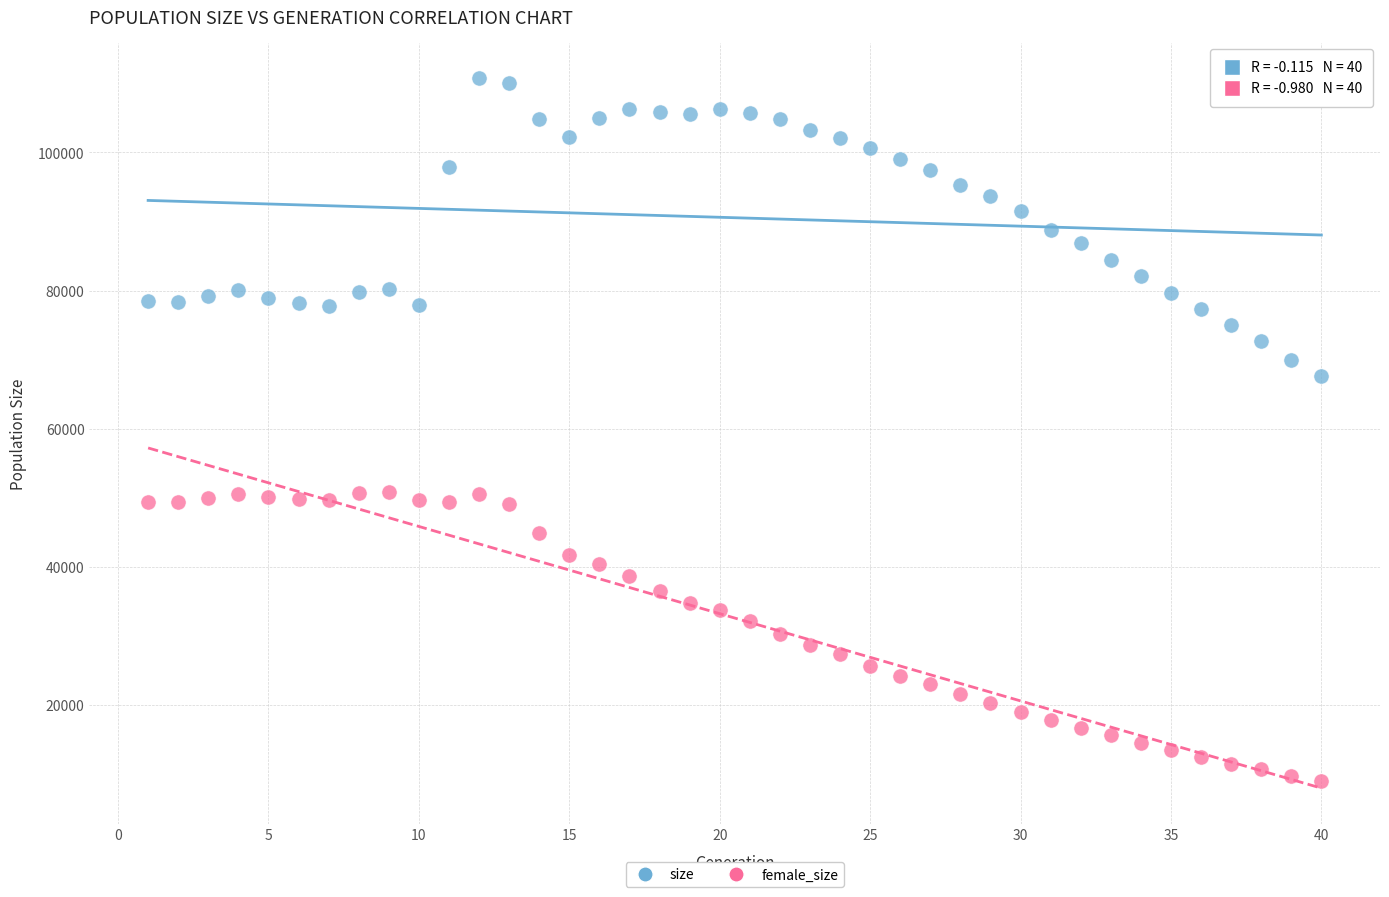

Which series has the largest Y range (max minus min)?

size